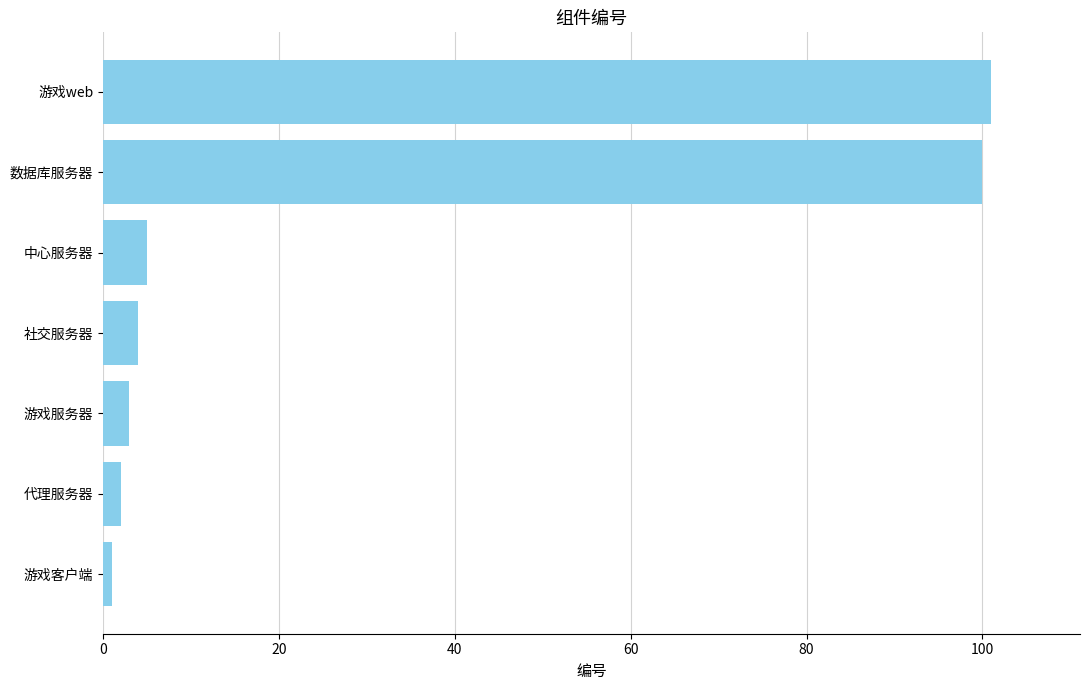

Reading bottom to top, transcribe all the data shown in this chart.

1	2	3	4	5	100	101